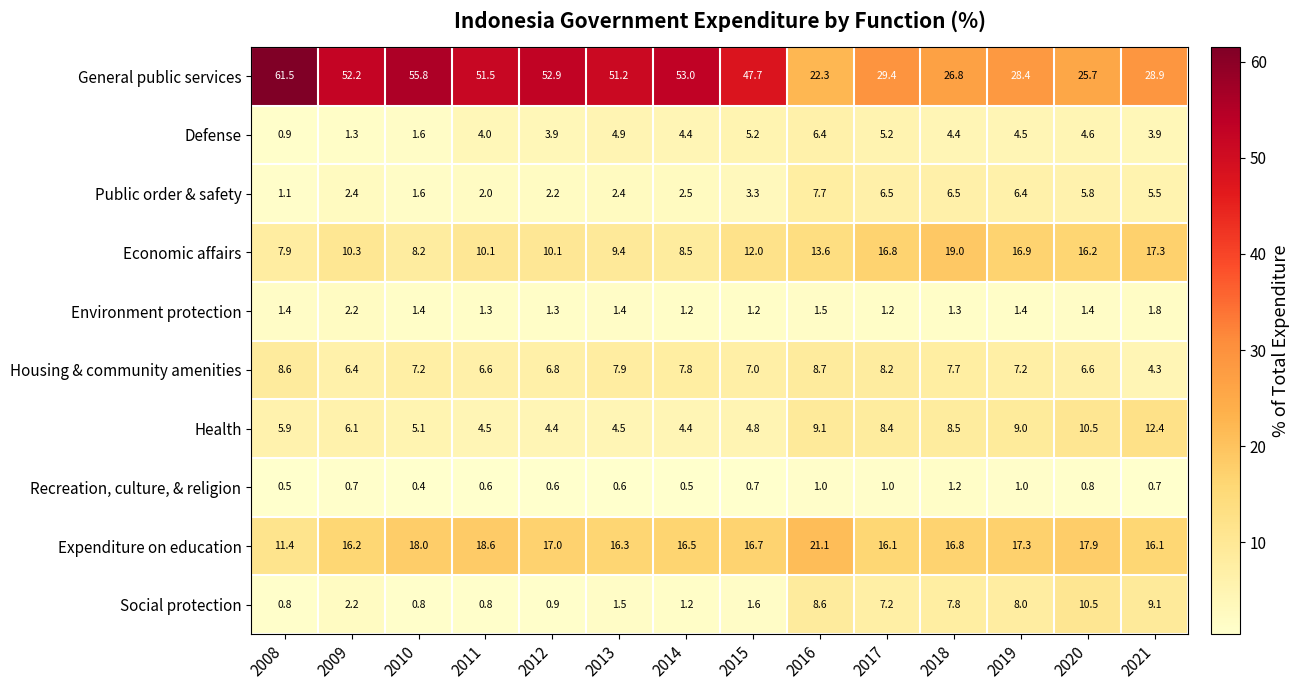

Count the number of data series in this chart.

10